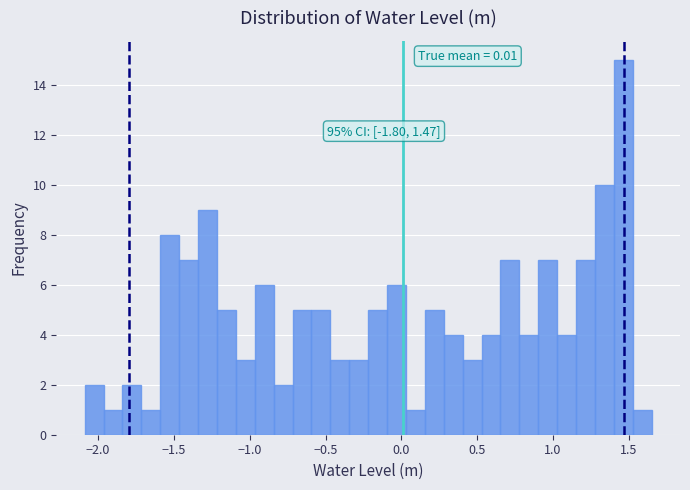

Read against the x-axis, roughly where is the centre of the tallest bar?

1.45